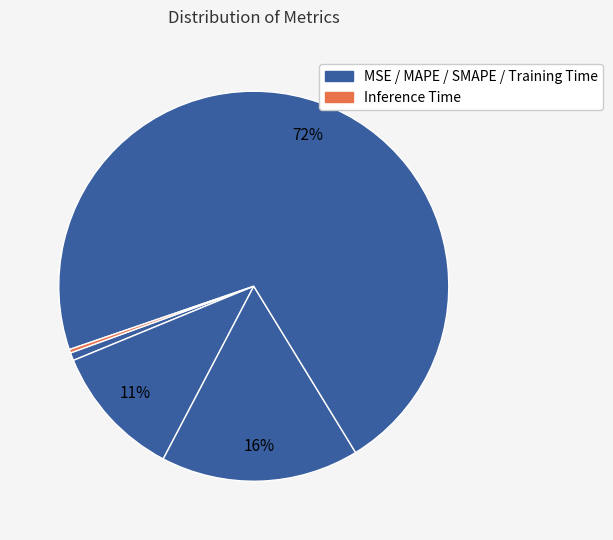

Which slice represents more than half of the pie?

Training Time